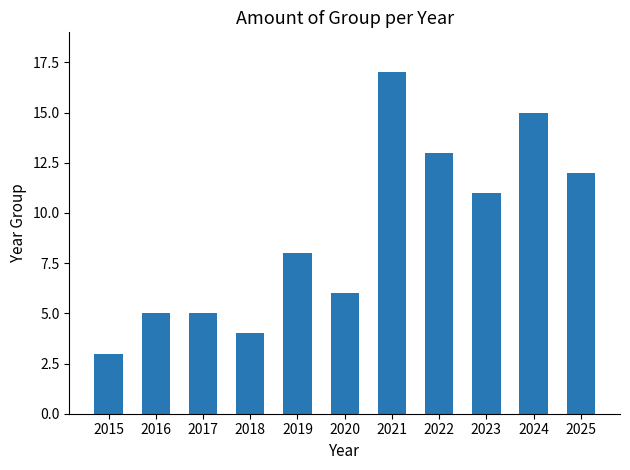

The value at 2017 is 3. True or false?

False